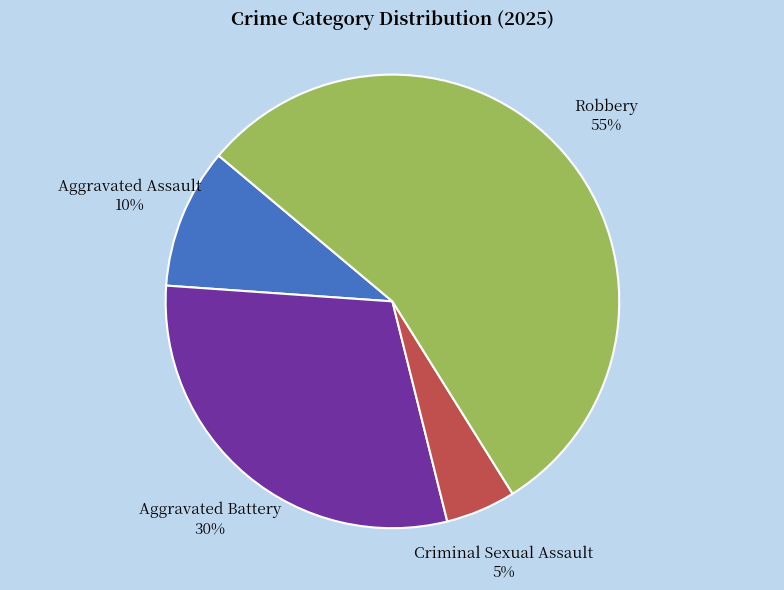

The Criminal Sexual Assault slice represents 1% of the pie. True or false?

False